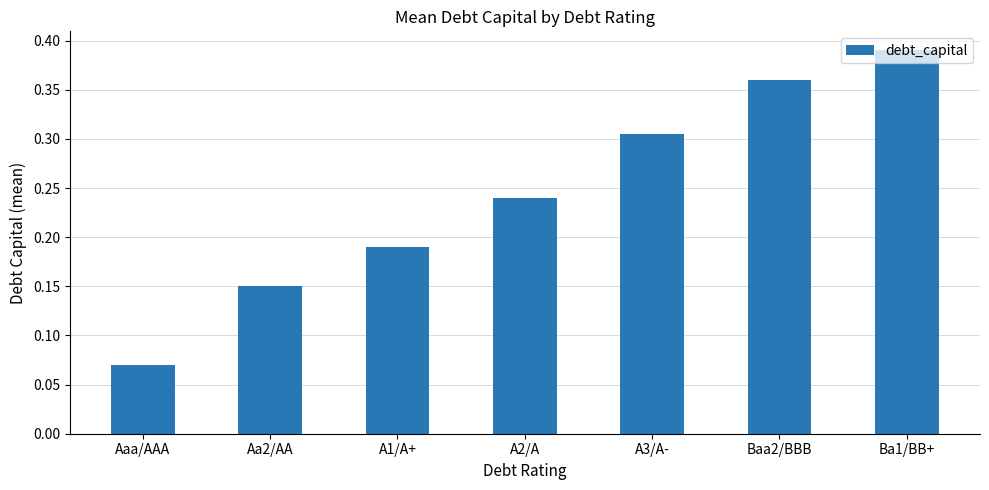

What is the label of the 7th bar from the left?

Ba1/BB+